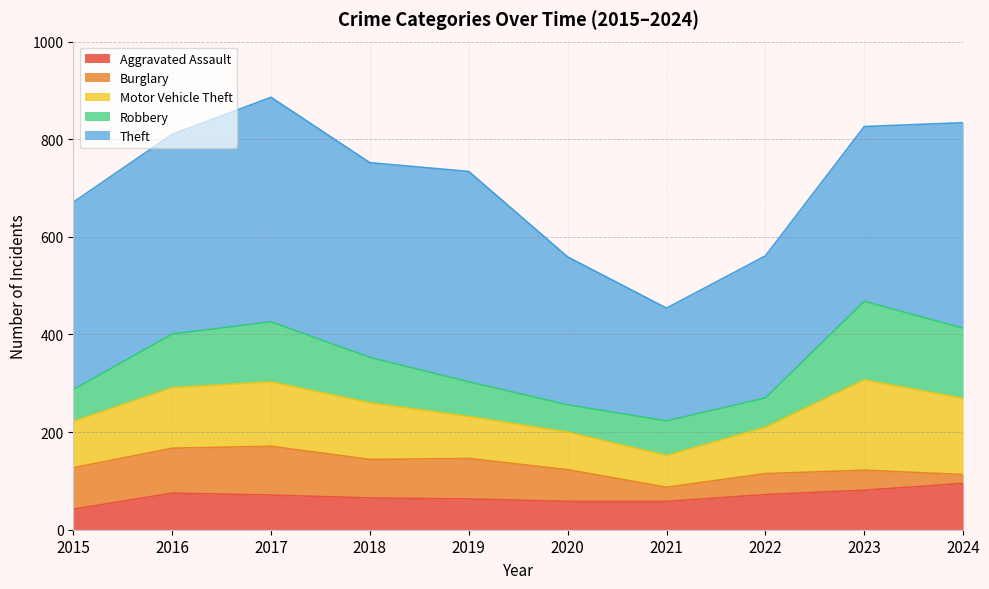

Reading left to right, extract all data points from this chart.

Aggravated Assault: 2015=42	2016=75	2017=71	2018=65	2019=63	2020=58	2021=58	2022=72	2023=81	2024=95
Burglary: 2015=85	2016=92	2017=100	2018=79	2019=83	2020=65	2021=29	2022=43	2023=41	2024=18
Motor Vehicle Theft: 2015=95	2016=124	2017=132	2018=116	2019=86	2020=77	2021=65	2022=95	2023=185	2024=156
Robbery: 2015=65	2016=110	2017=123	2018=93	2019=71	2020=56	2021=71	2022=60	2023=161	2024=144
Theft: 2015=384	2016=409	2017=460	2018=399	2019=431	2020=303	2021=231	2022=291	2023=358	2024=421